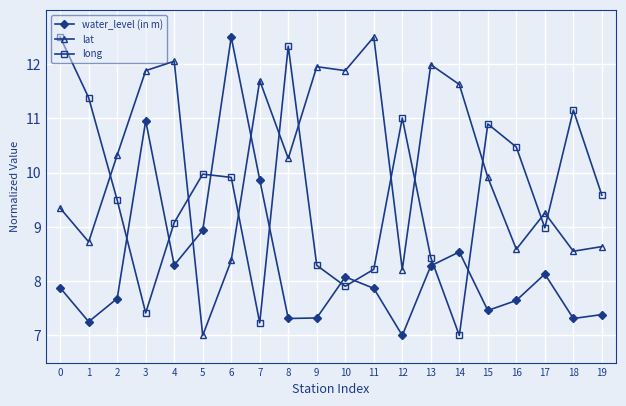

Does the chart display data point markers on the line(s)?

Yes